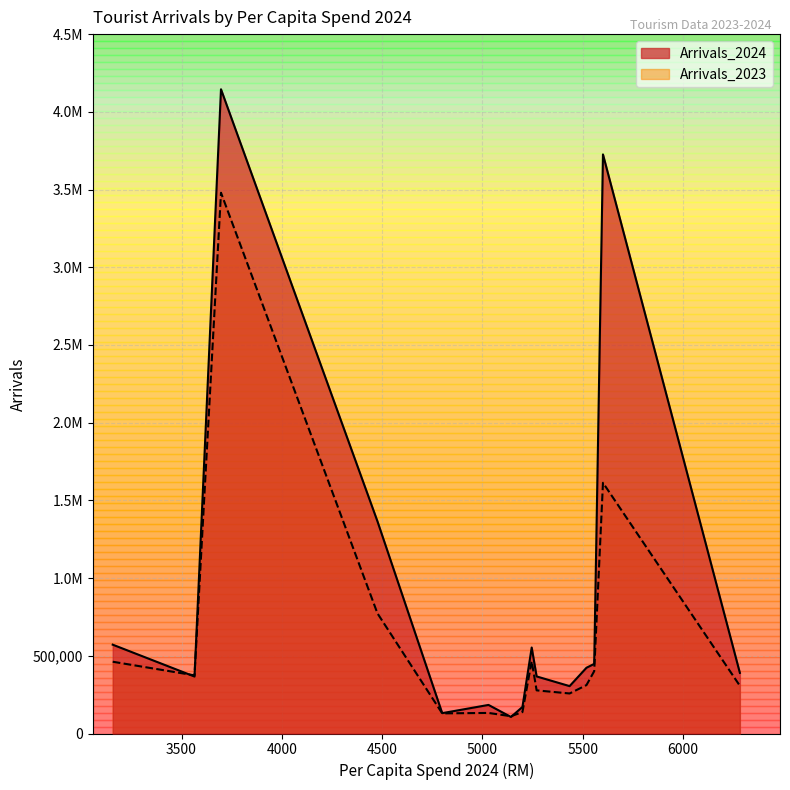

After their last crossing, which series has the higher values: Arrivals_2024 or Arrivals_2023?

Arrivals_2024